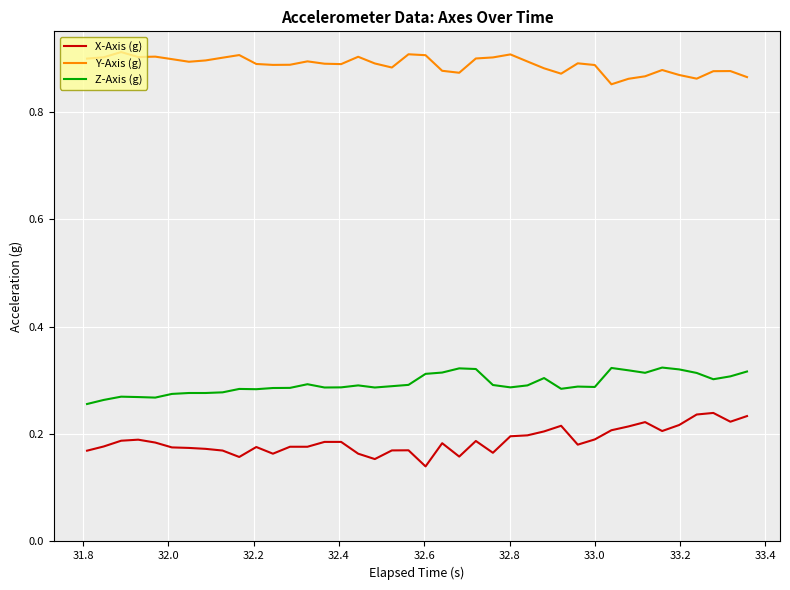

True or false: X-Axis (g) and Y-Axis (g) intersect in this chart.

False